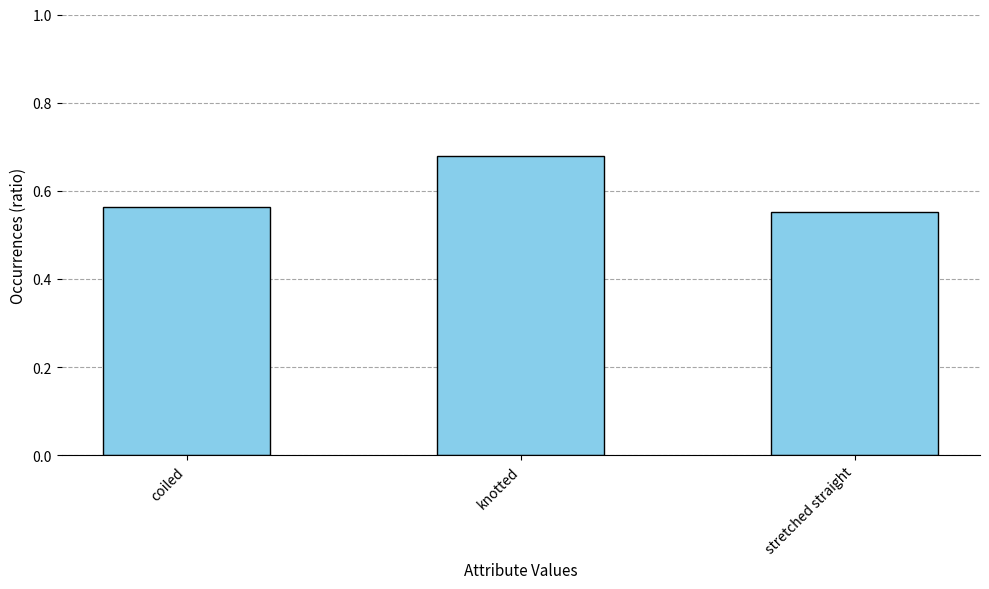

Are the bars grouped side by side (vs. stacked)?

No